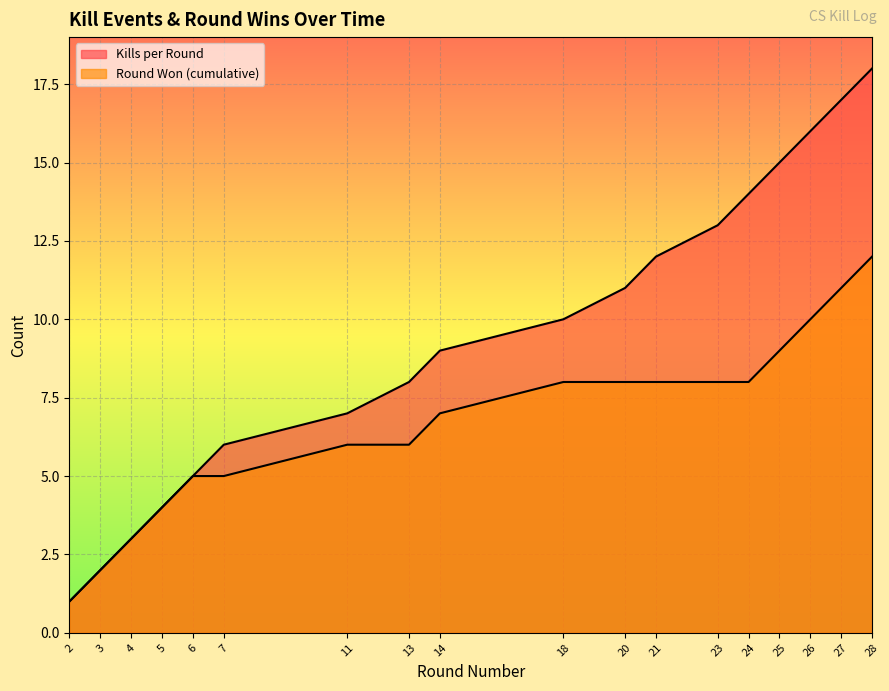

What is the sum of the Round Won (cumulative) values at 4 and 21?

11